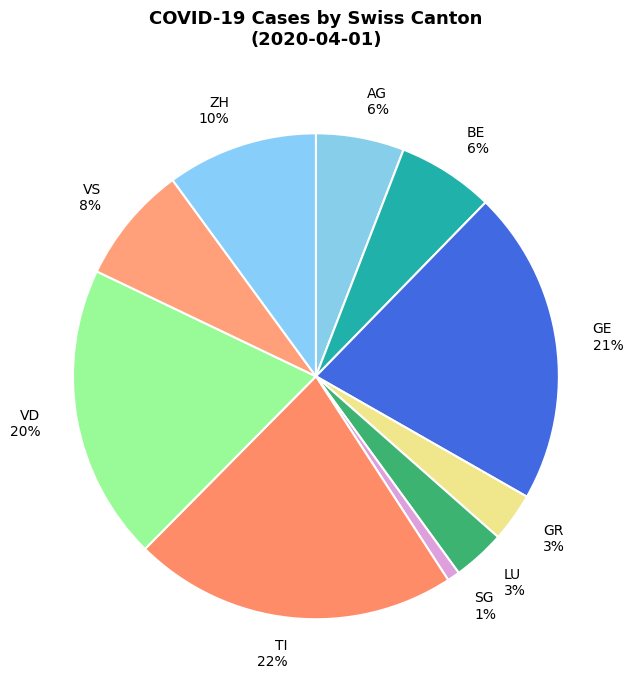

Does any single category account for the majority?

No